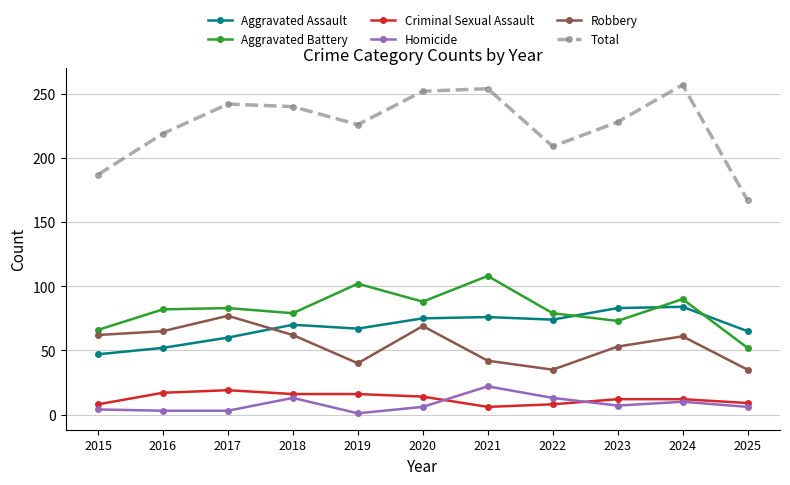

What is the value of the Total point at the 11th from the left?

167